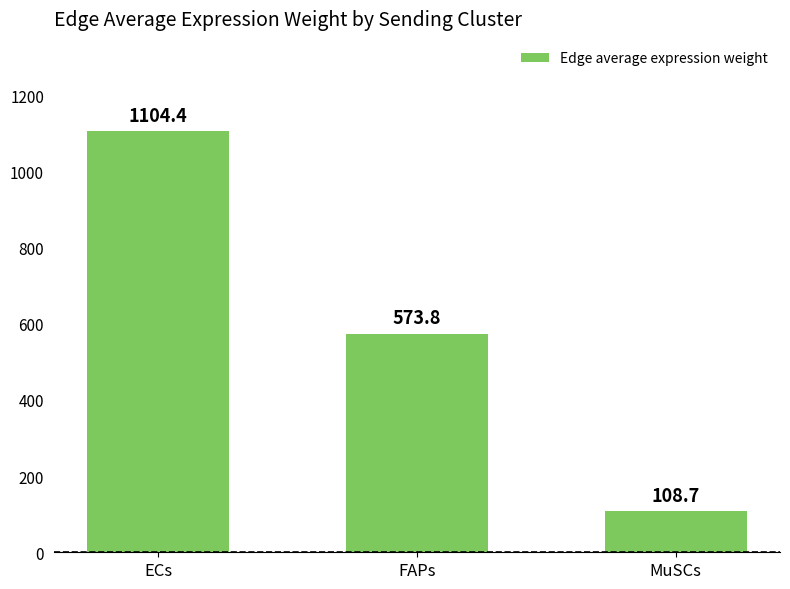

Is it true that the value at MuSCs is 108.7?

True